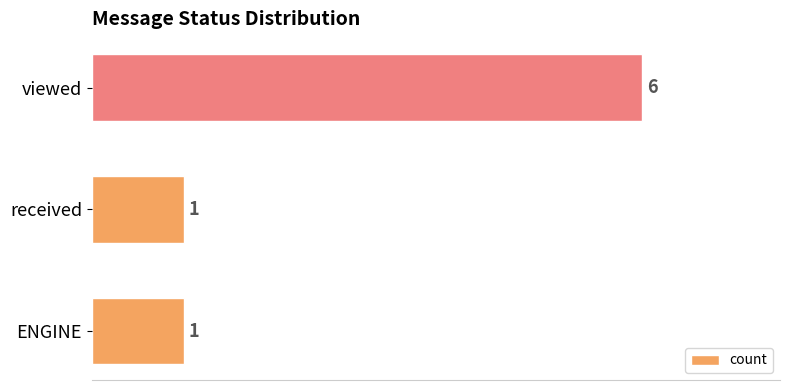

The chart shows a value of 0 at received. True or false?

False